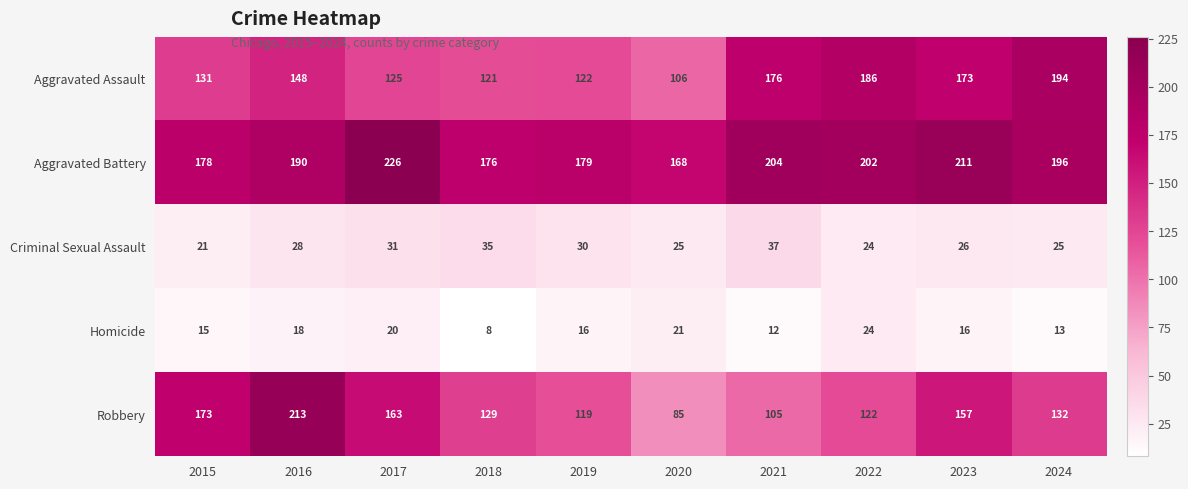

How many series are shown in this chart?

5